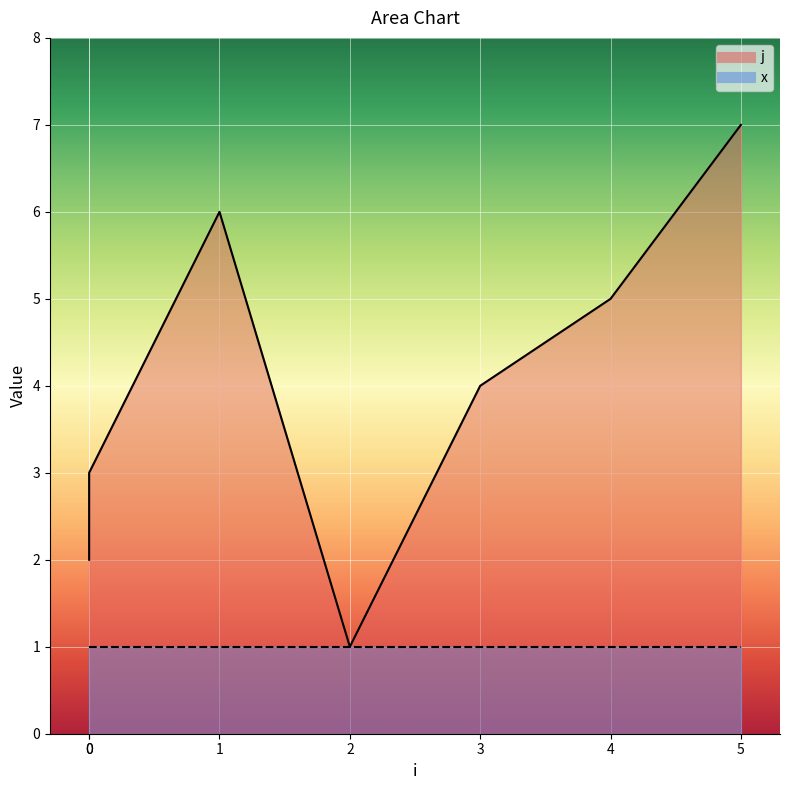

Reading left to right, list all the values displayed in this chart.

2	3	6	1	4	5	7